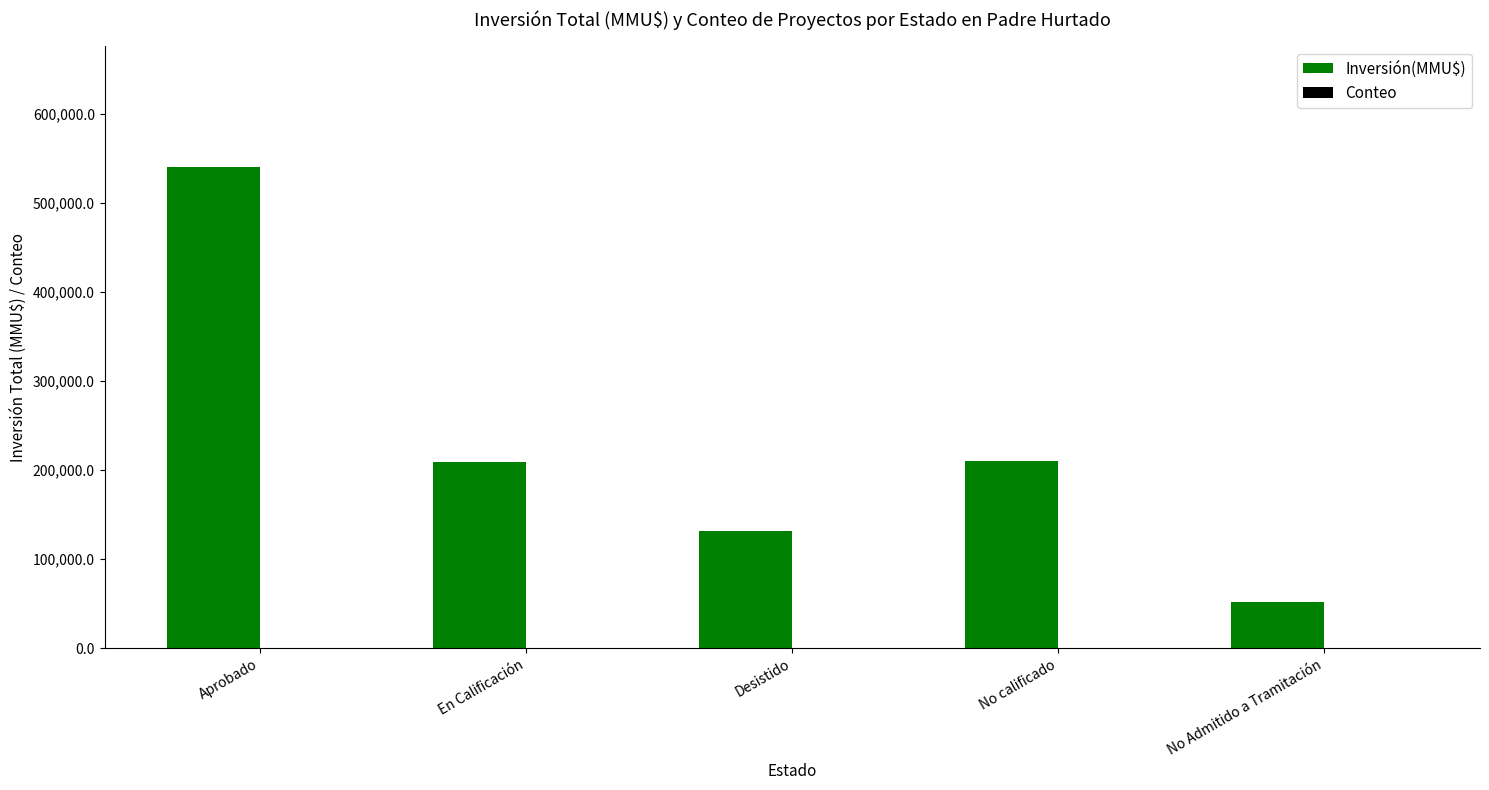

The Inversión(MMU$) series shows 131526 at Desistido. True or false?

True